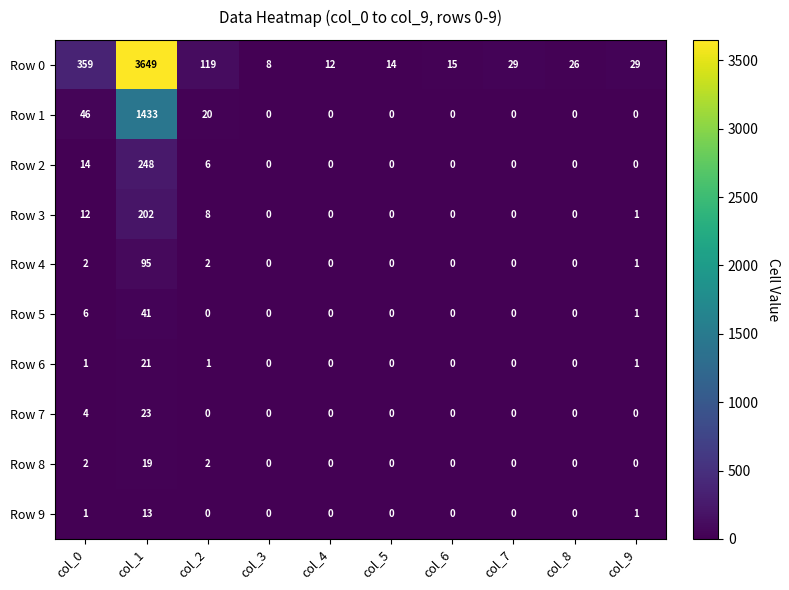

List the series in order of their peak value, highest first.

Row 0, Row 1, Row 2, Row 3, Row 4, Row 5, Row 7, Row 6, Row 8, Row 9